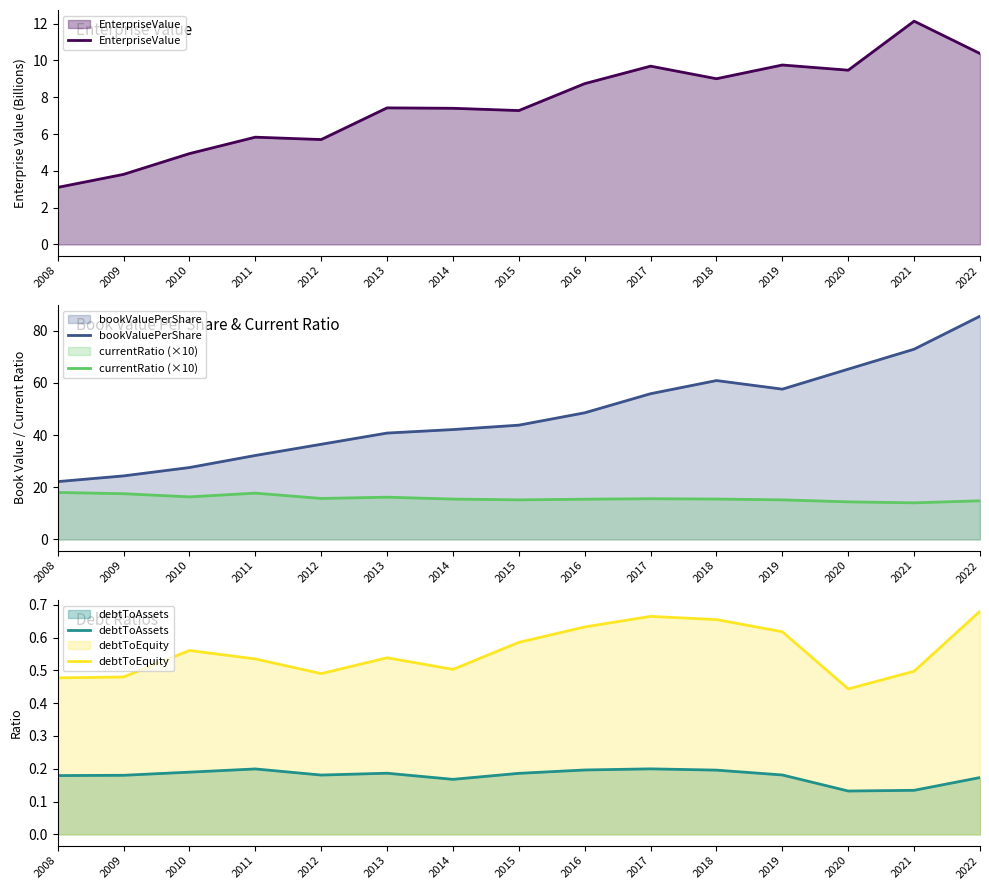

What is the maximum value shown in the chart?

85.5